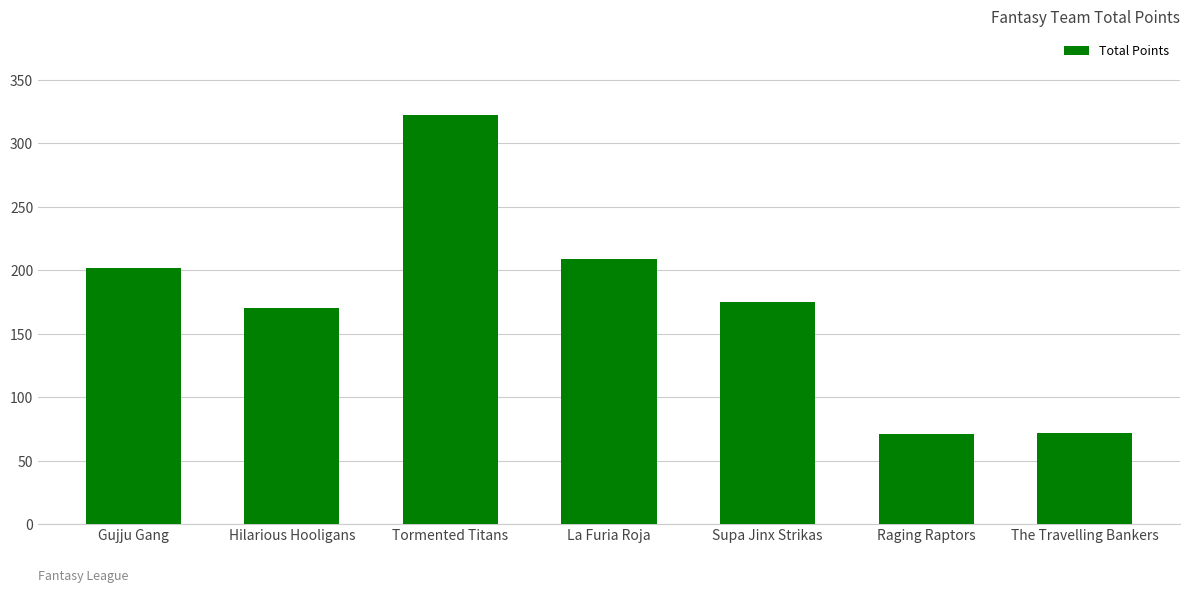

Which label corresponds to the largest value in the chart?

Tormented Titans